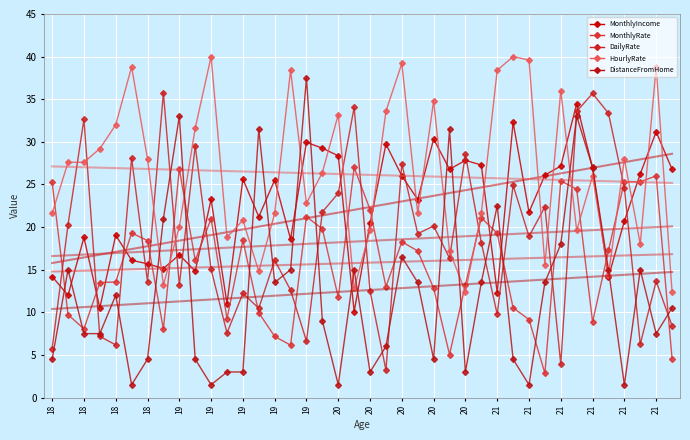

Between which two adjacent categories do DailyRate and DistanceFromHome first intersect?

18 and 18